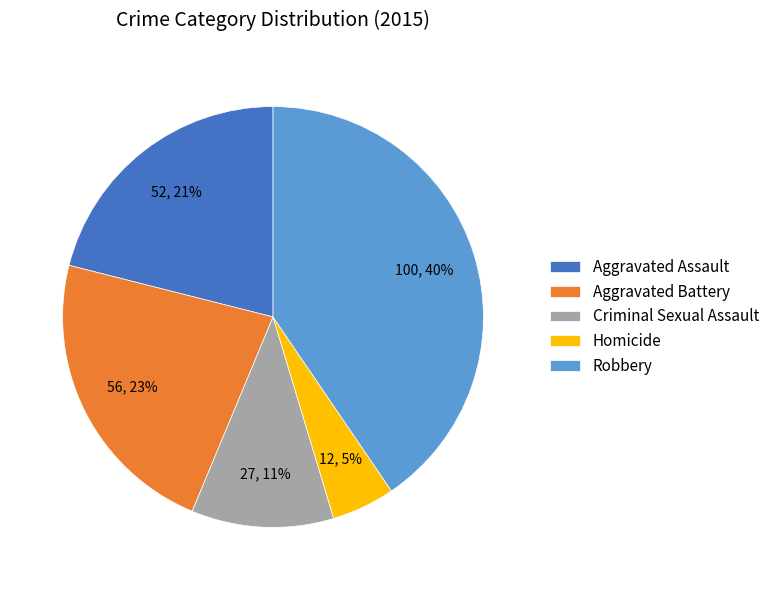

Is it true that Robbery is 47% of the pie?

False